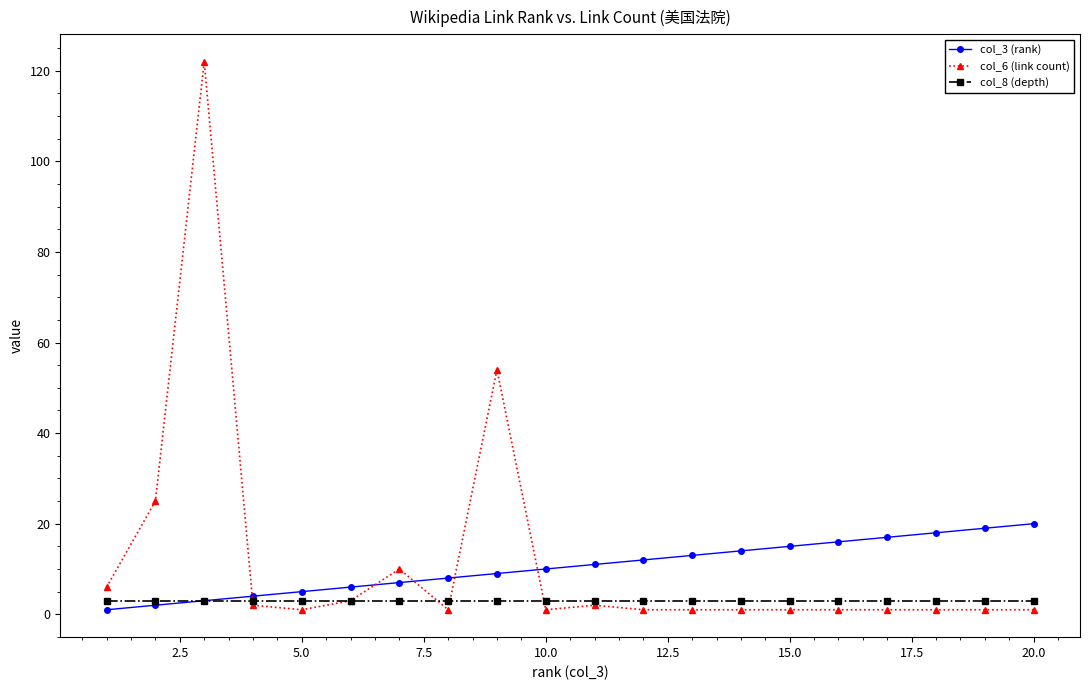

Which series ends up on top after the final intersection of col_3 (rank) and col_6 (link count)?

col_3 (rank)